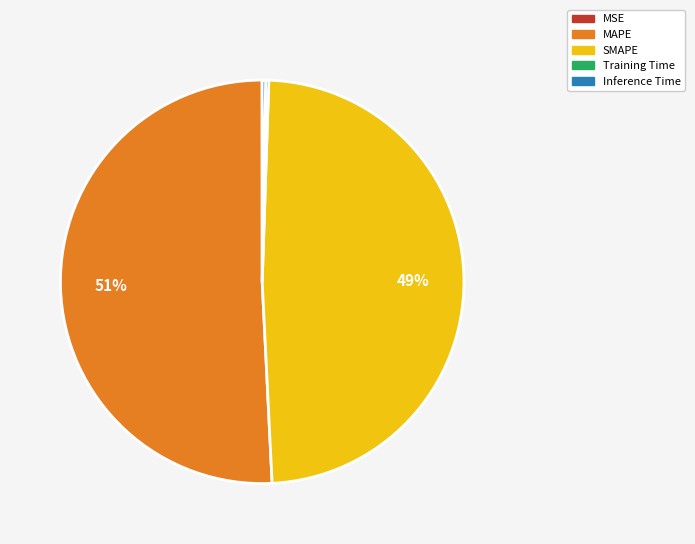

Does MAPE account for over 50% of the chart?

Yes